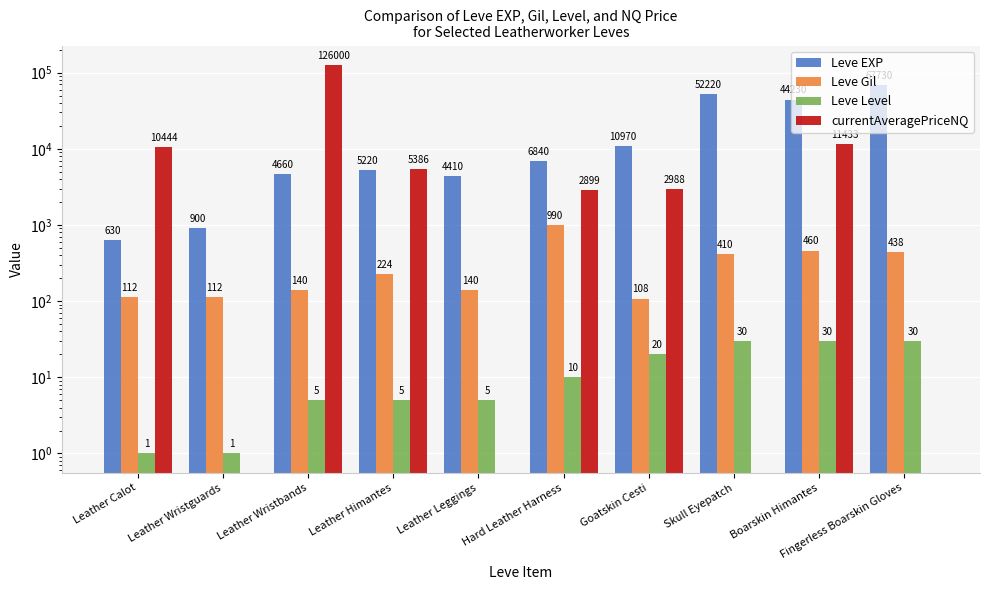

What are all the series names shown in the legend?

Leve EXP, Leve Gil, Leve Level, currentAveragePriceNQ